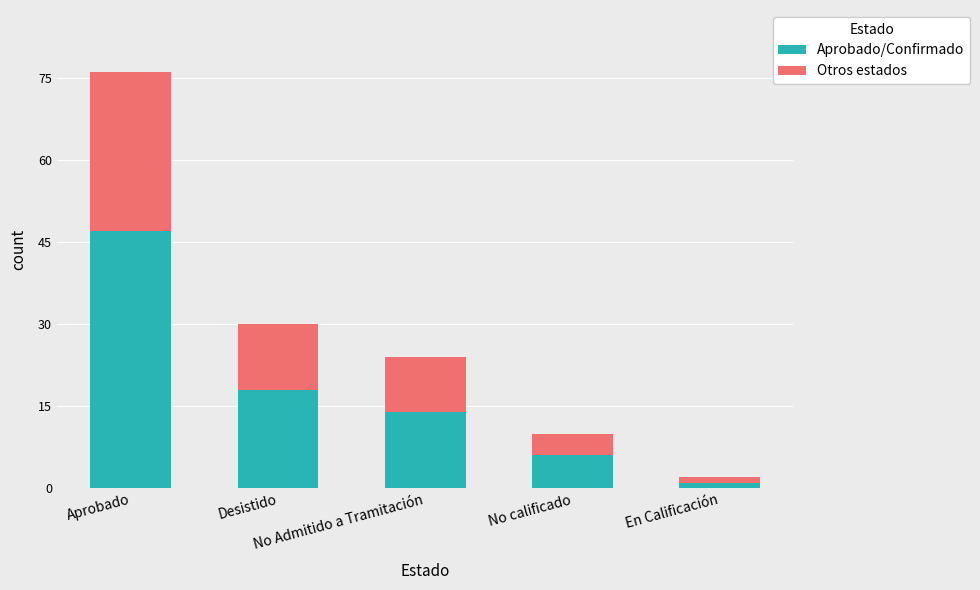

Does the chart contain any negative values?

No